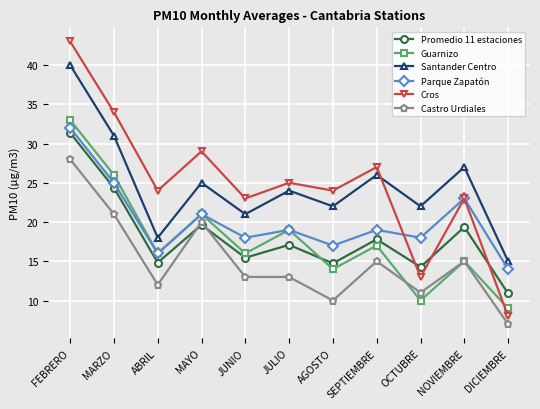

What is the value of the Parque Zapatón point at the 7th from the left?

17.0